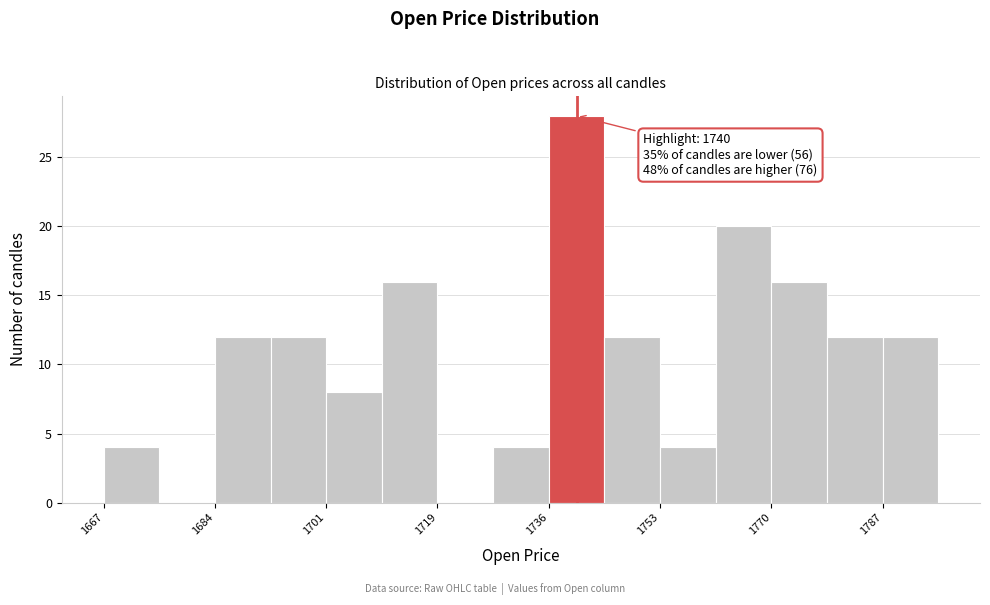

Over which range of the x-axis is the bar tallest?

1736 to 1744